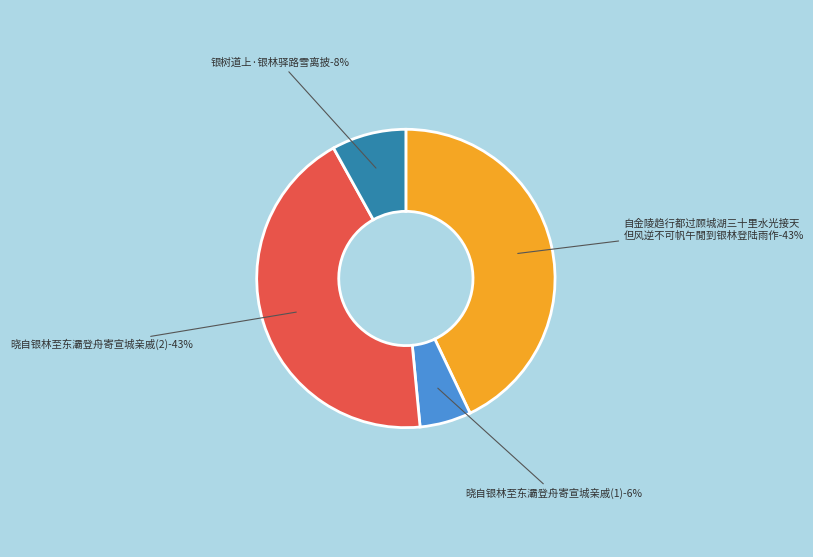

Is it true that 自金陵趋行都过顾城湖三十里水光接天但风逆不可帆午閒到银林登陆雨作 is 43% of the pie?

True